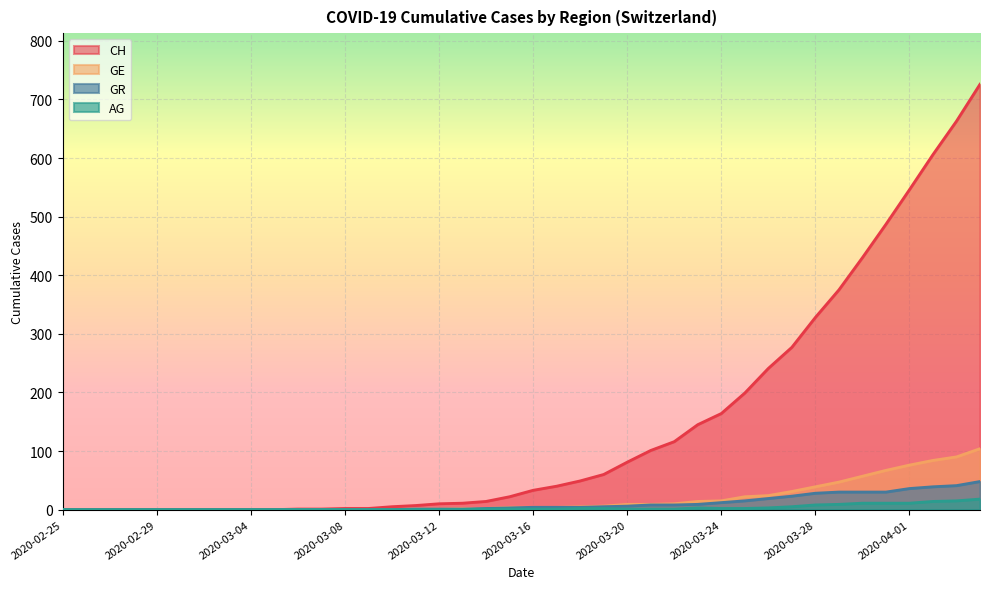

Is the value of GE at 2020-03-04 greater than the value of CH at 2020-02-28?

No